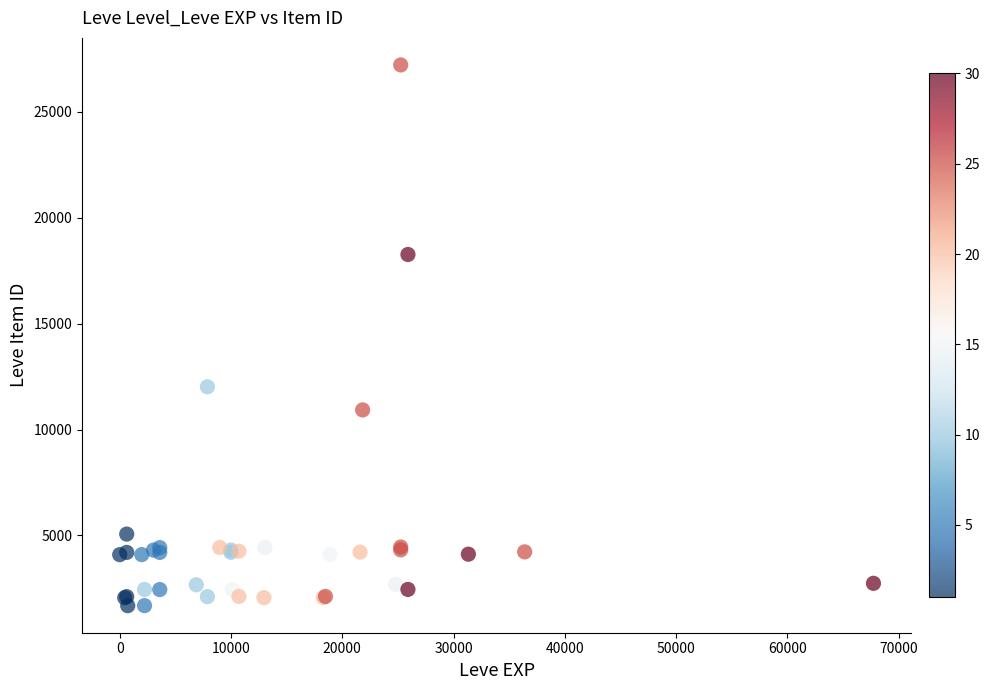

What Y value in the scatter plot is closest to 14448?

12018